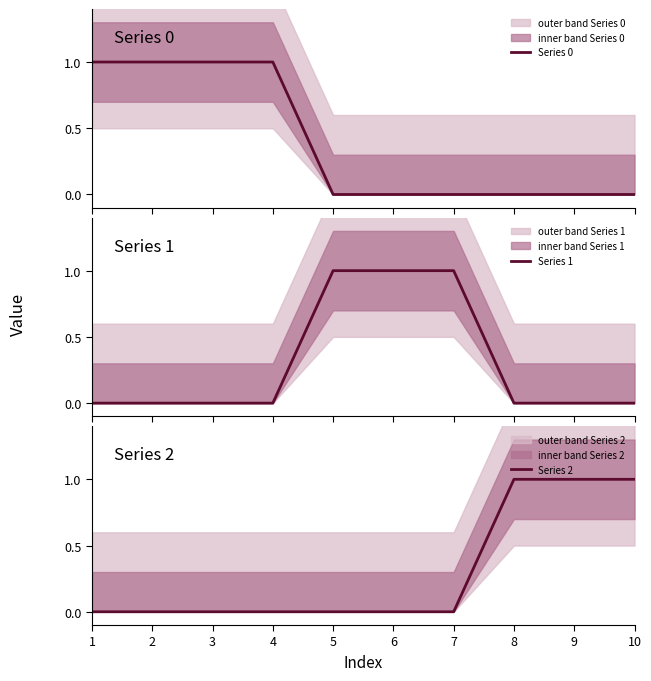

Reading left to right, what are all the values shown in this chart?

Series 0: 1=1	2=1	3=1	4=1	5=0	6=0	7=0	8=0	9=0	10=0
Series 1: 1=0	2=0	3=0	4=0	5=1	6=1	7=1	8=0	9=0	10=0
Series 2: 1=0	2=0	3=0	4=0	5=0	6=0	7=0	8=1	9=1	10=1